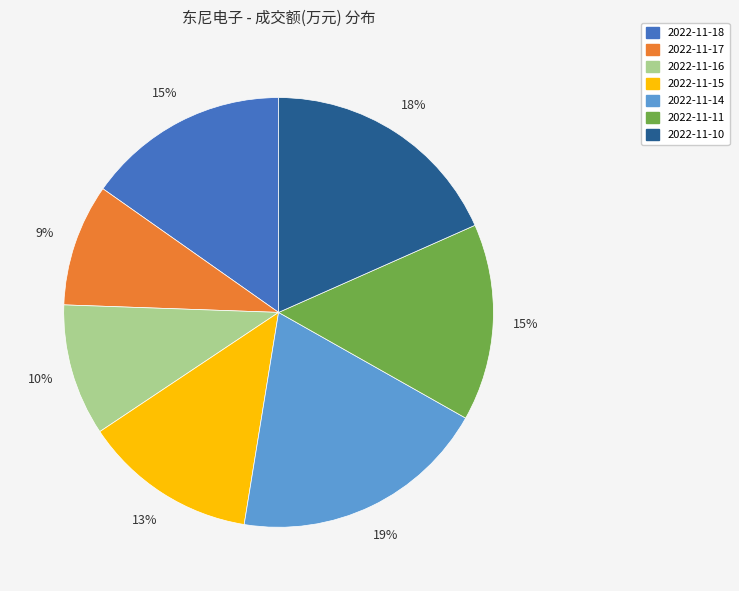

To the nearest percent, what percentage of the pie is 2022-11-15?

13%